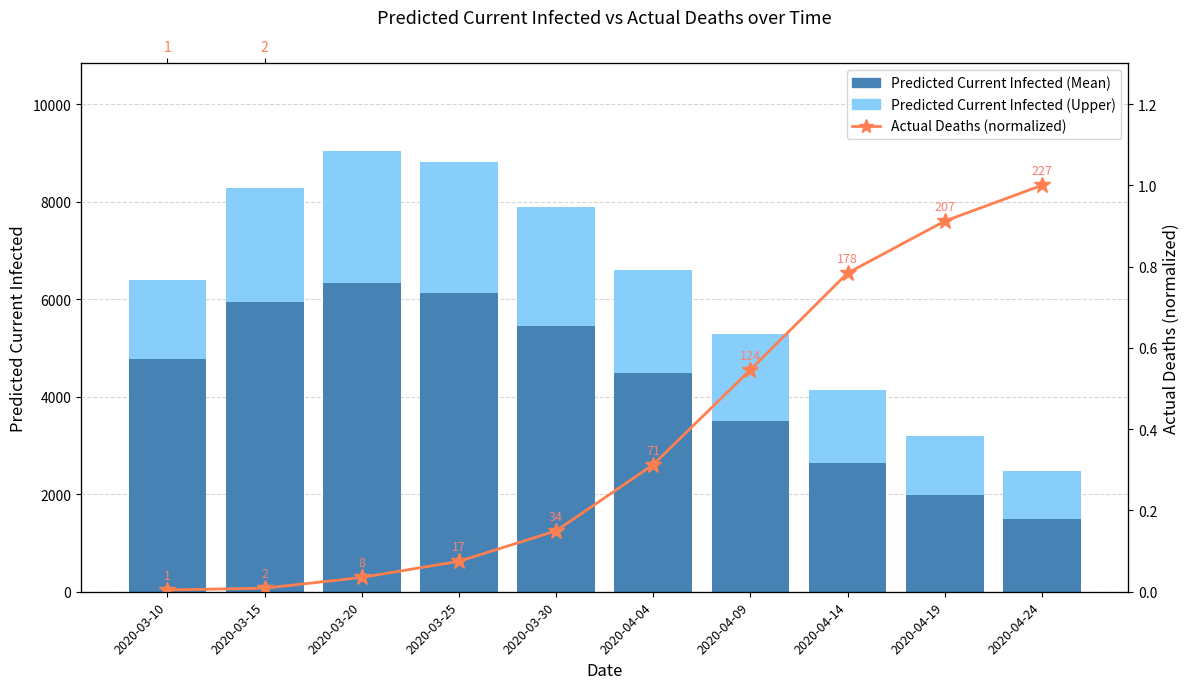

Between 2020-04-04 and 2020-04-14, which series saw the biggest shift?

Predicted Current Infected (Mean)